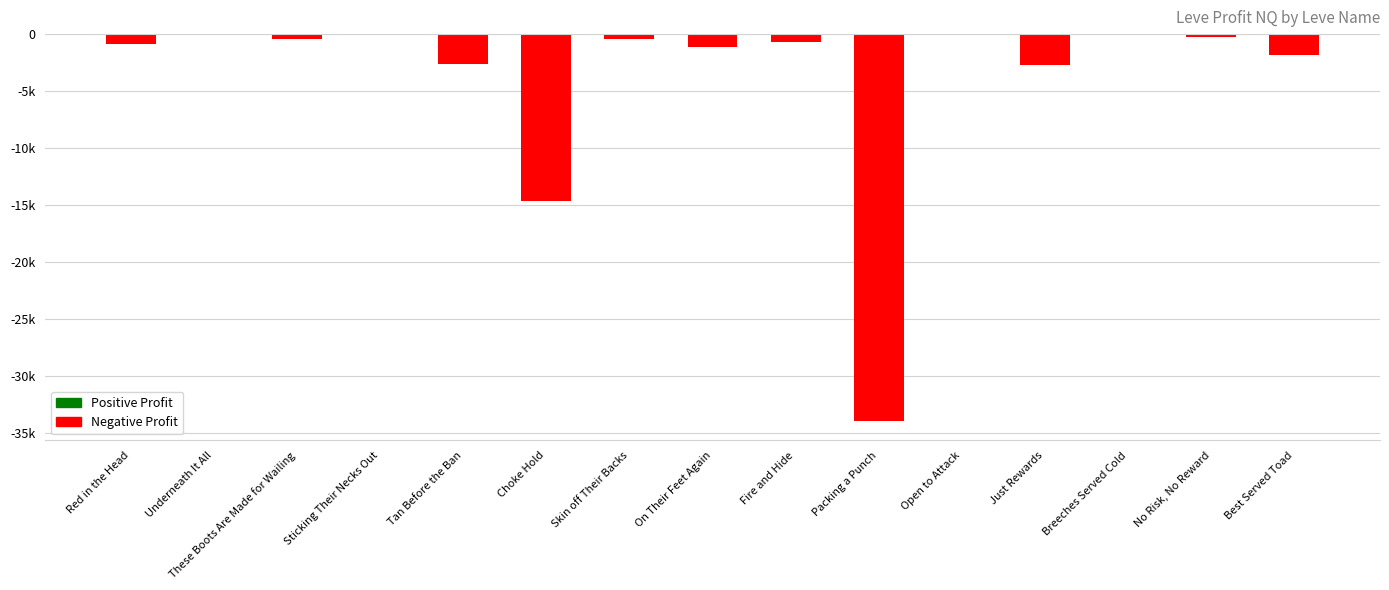

Reading left to right, list all the values displayed in this chart.

-888.0	0.0	-387.0	0.0	-2588.0	-14627.4	-464.6	-1157.0	-652.6	-33965.3	-55.7	-2710.0	0.0	-270.0	-1814.0